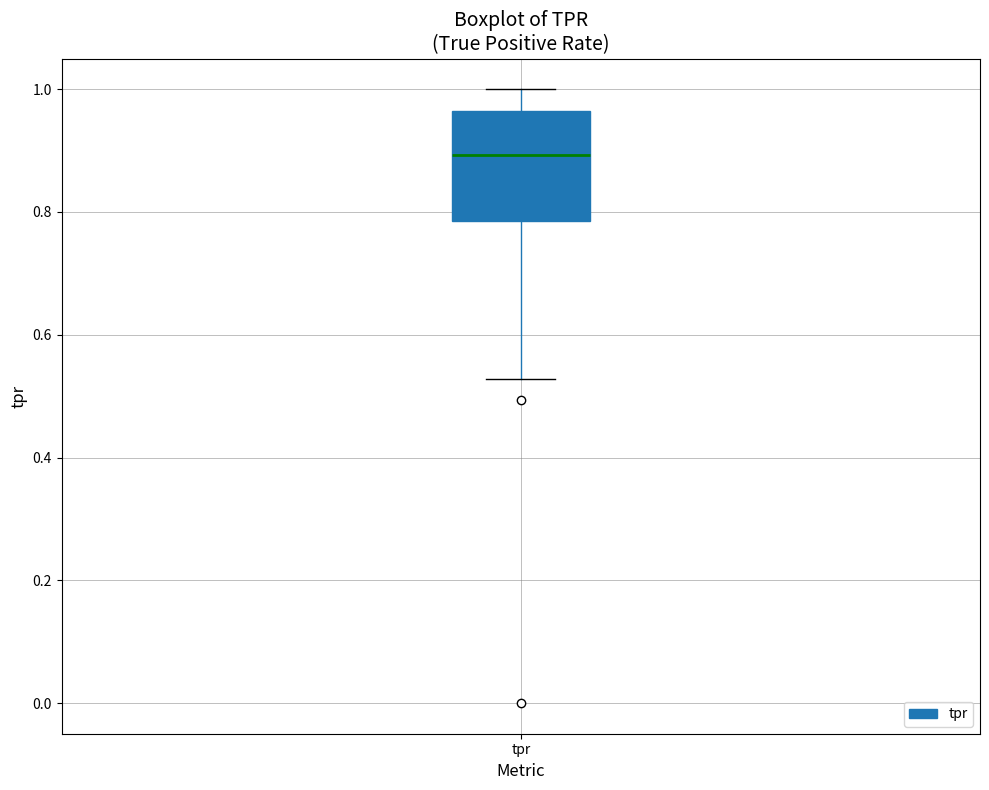

Read this box plot against the y-axis: the position of the median line, the range covered by the box, and the ends of both whiskers. The values are not printed on the chart, so give them approximately, as read against the axis.

median 0.90, box 0.78 to 0.96, whiskers 0.52 to 1.00